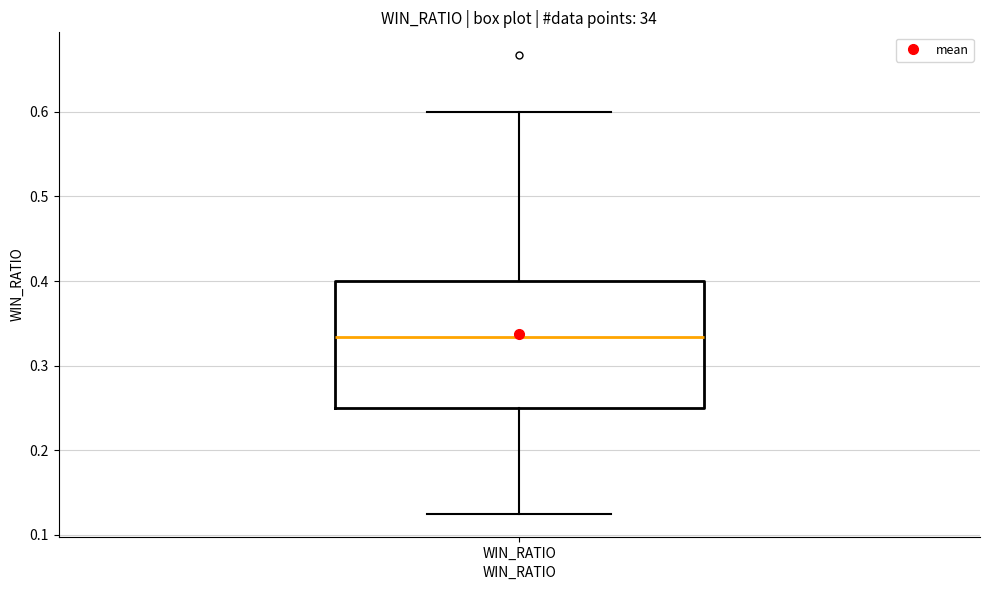

Where is the upper edge of the box for WIN_RATIO on the y-axis? The values are not printed on the chart, so give them approximately, as read against the axis.

0.40